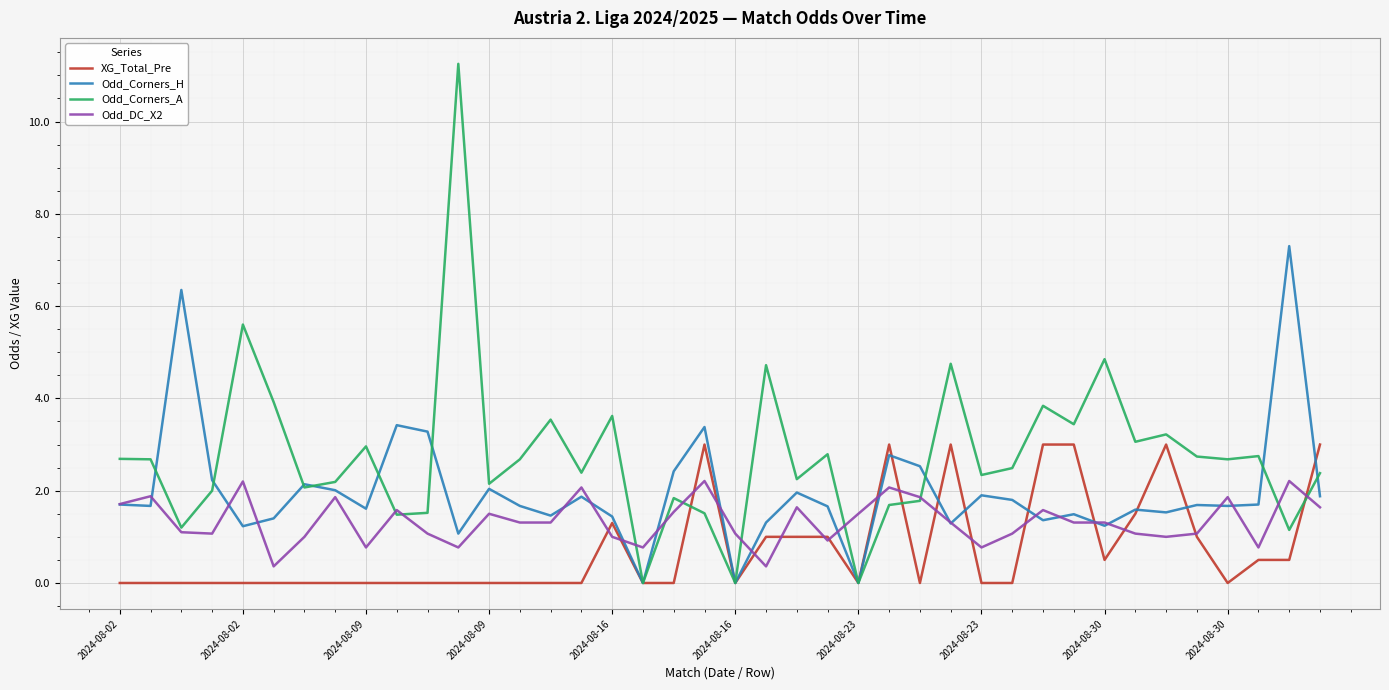

List the series in order of their overall mean, highest first.

Odd_Corners_A, Odd_Corners_H, Odd_DC_X2, XG_Total_Pre